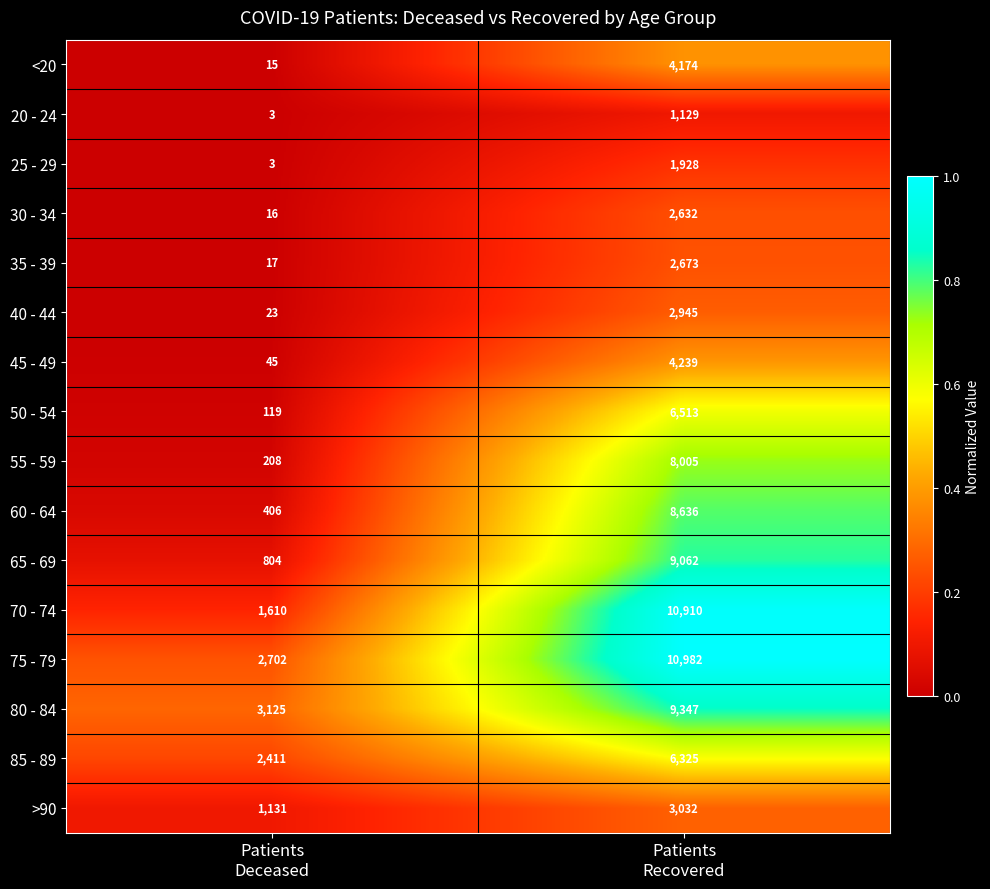

What is the smallest value displayed?

3